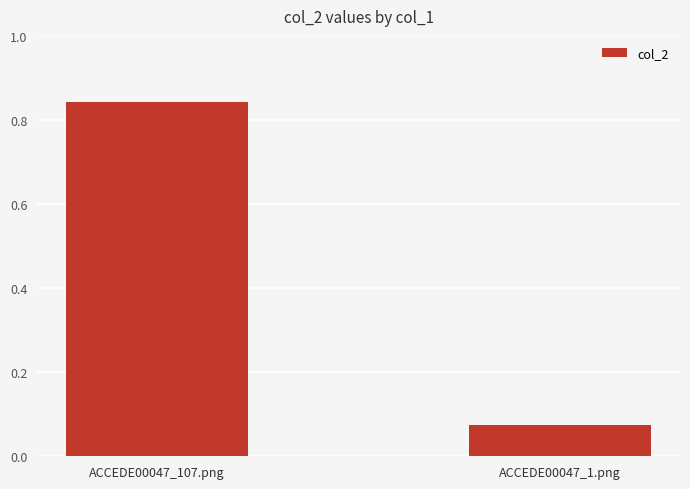

What is the sum of the values at ACCEDE00047_1.png and ACCEDE00047_107.png?

0.9